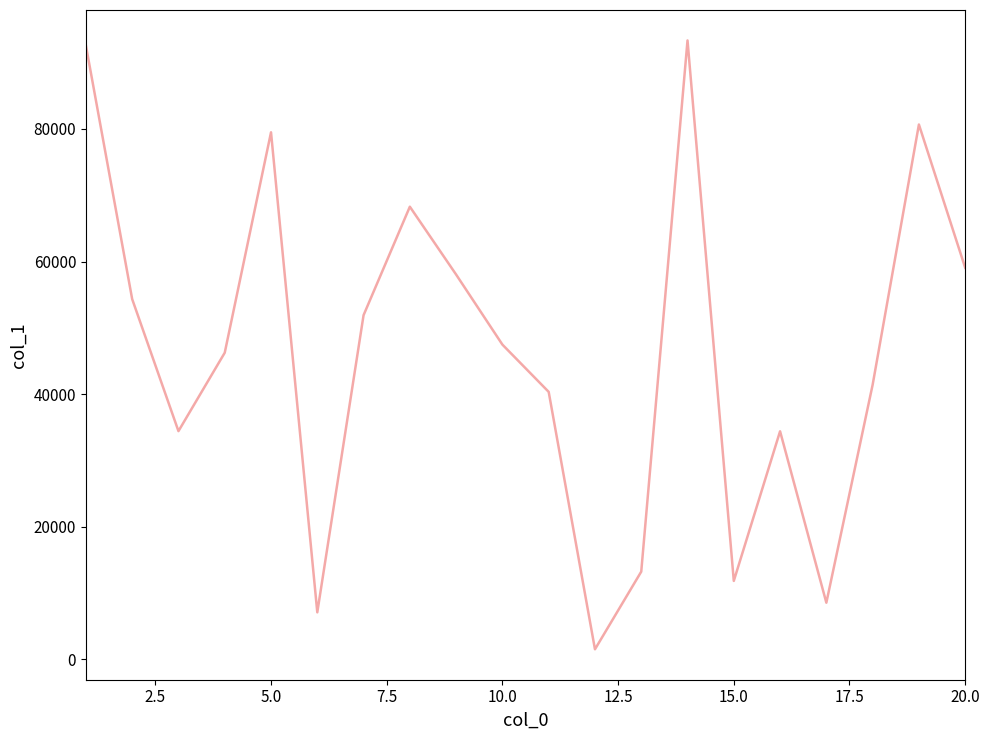

What is the maximum value shown in the chart?

93352